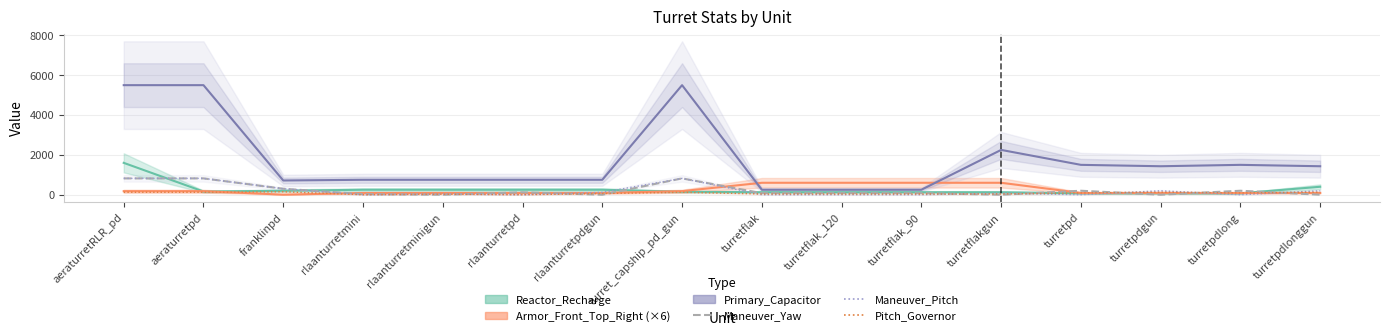

Where does the Maneuver_Pitch series first go above 80?

aeraturretRLR_pd